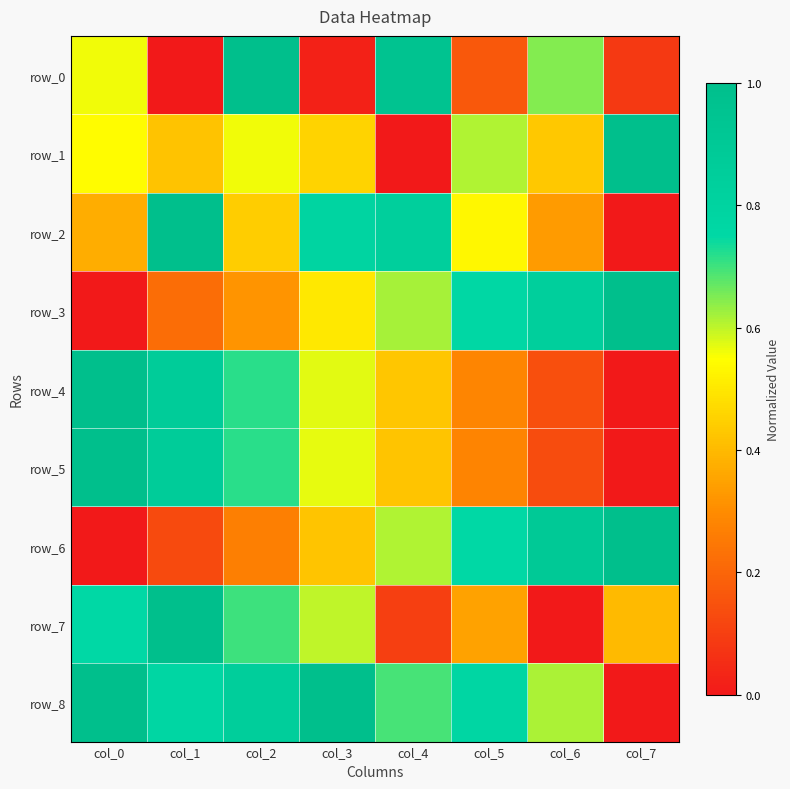

At which category is the sum across all series the highest?

col_2